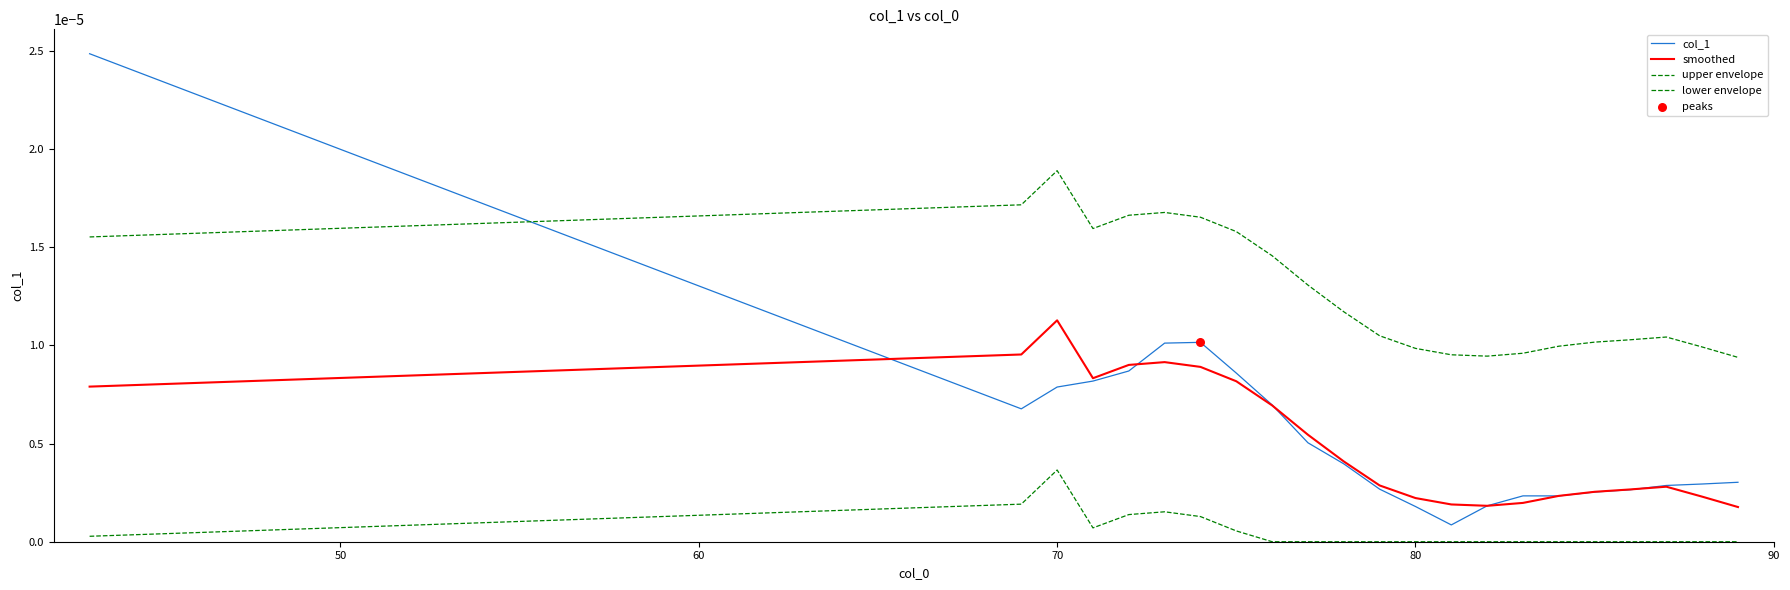

At how many categories does at least one series exceed 0?

22